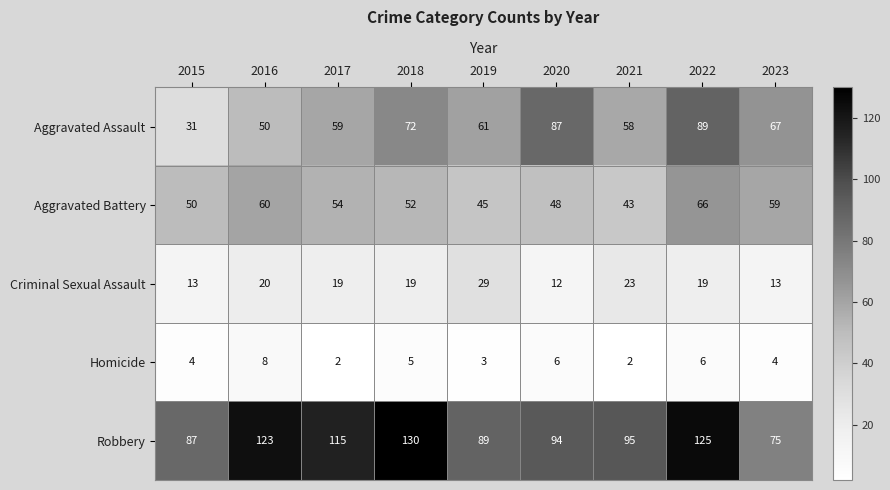

Count the Homicide values in the range 3 to 6.

6